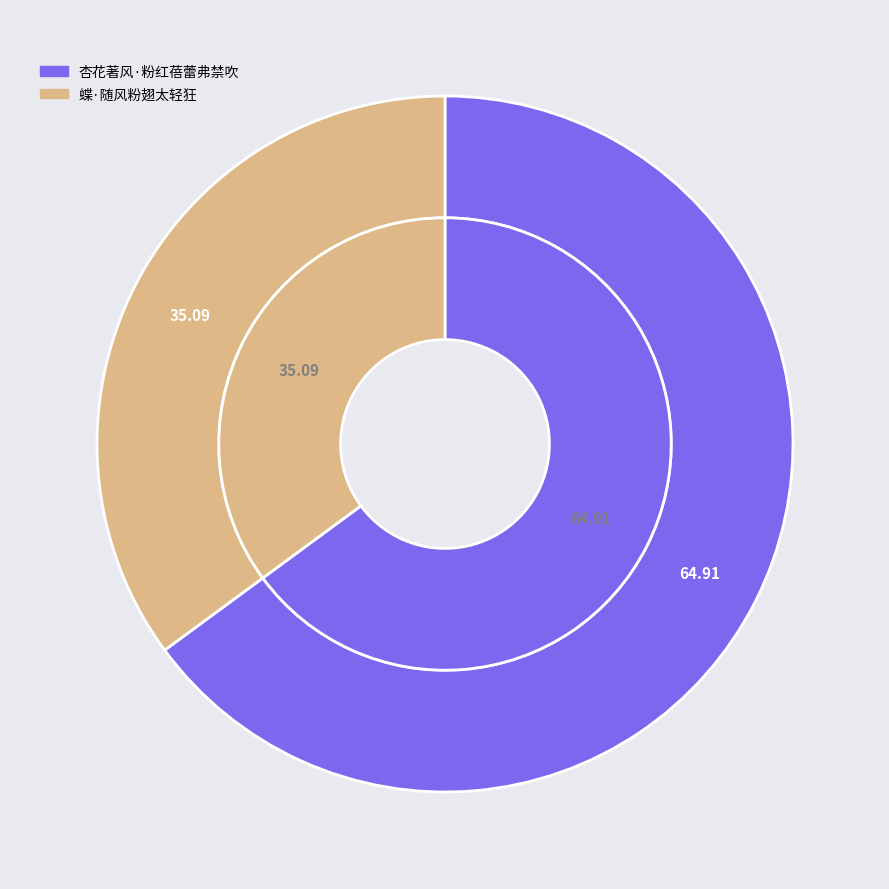

How many segments does this pie chart have?

2